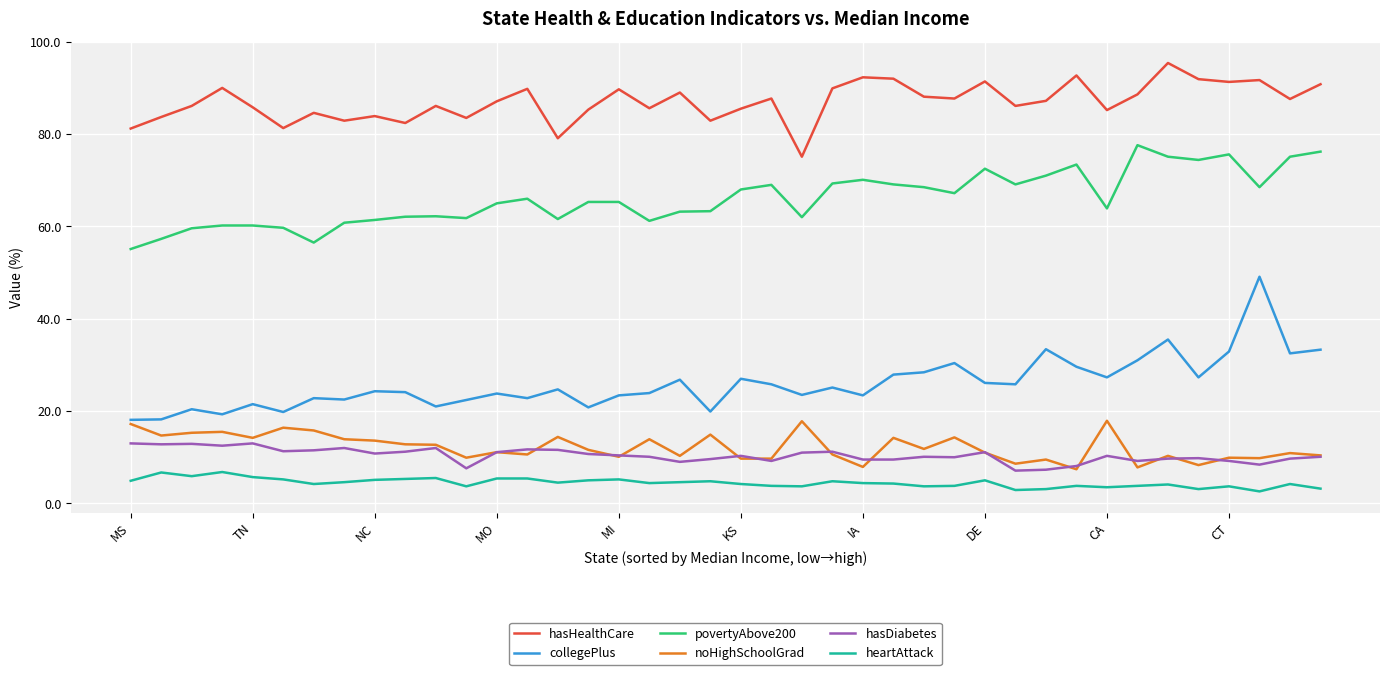

Rank the series by their maximum value, from highest to lowest.

hasHealthCare, povertyAbove200, collegePlus, noHighSchoolGrad, hasDiabetes, heartAttack